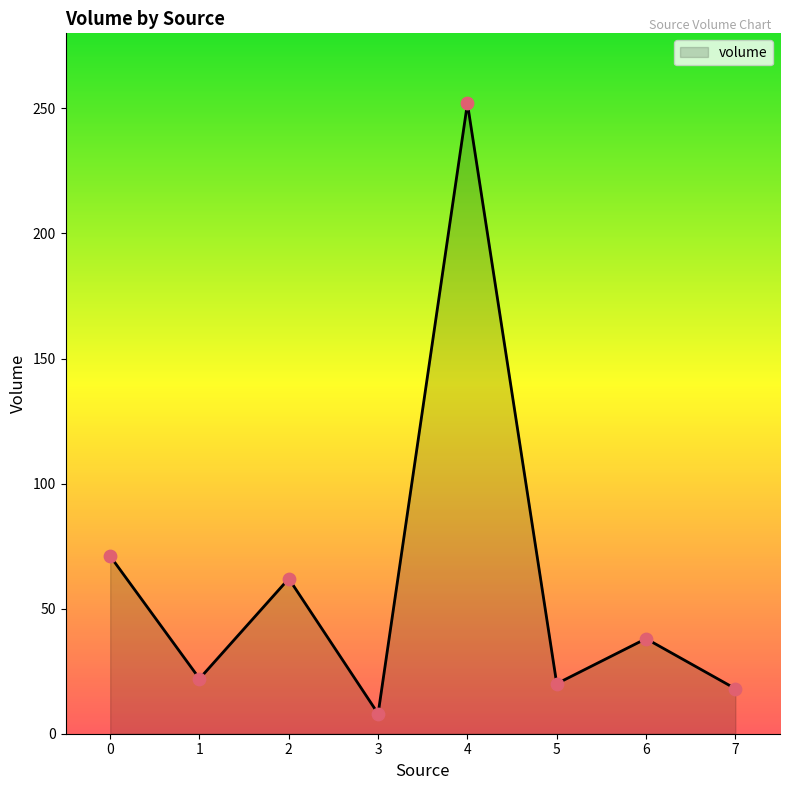

What is the change in value from 2 to 5?

-42